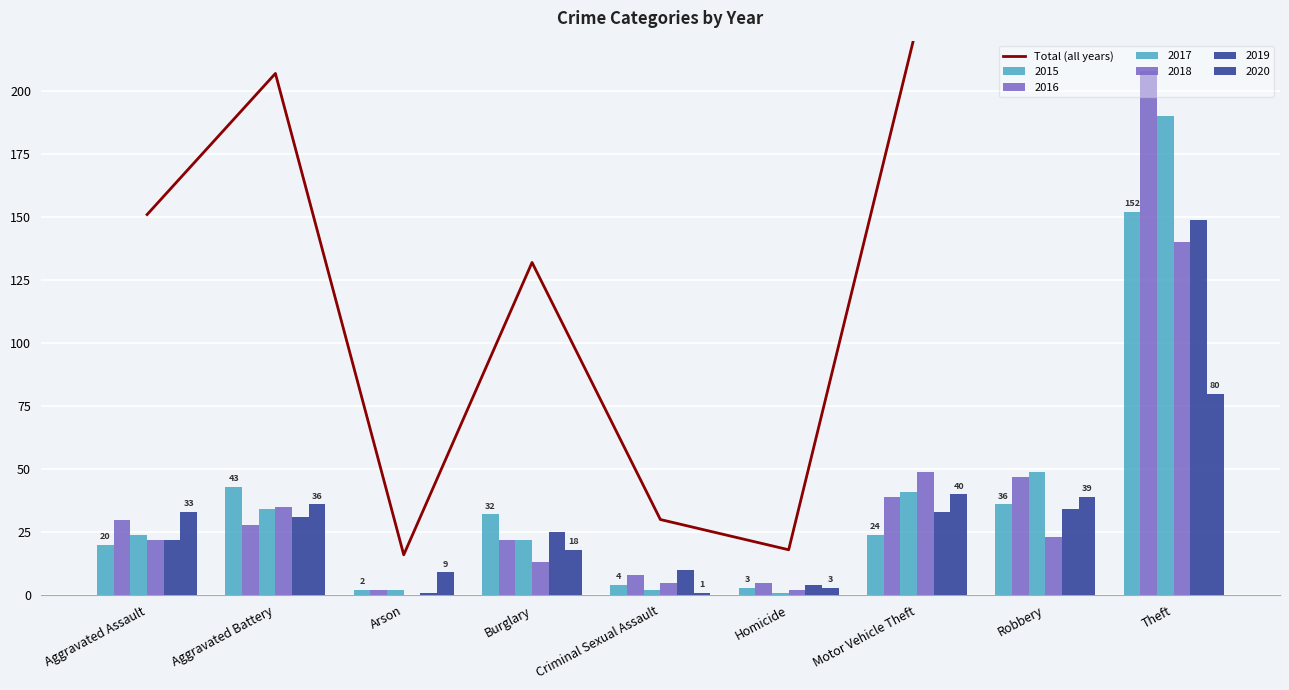

What is the sum of all values?

1927